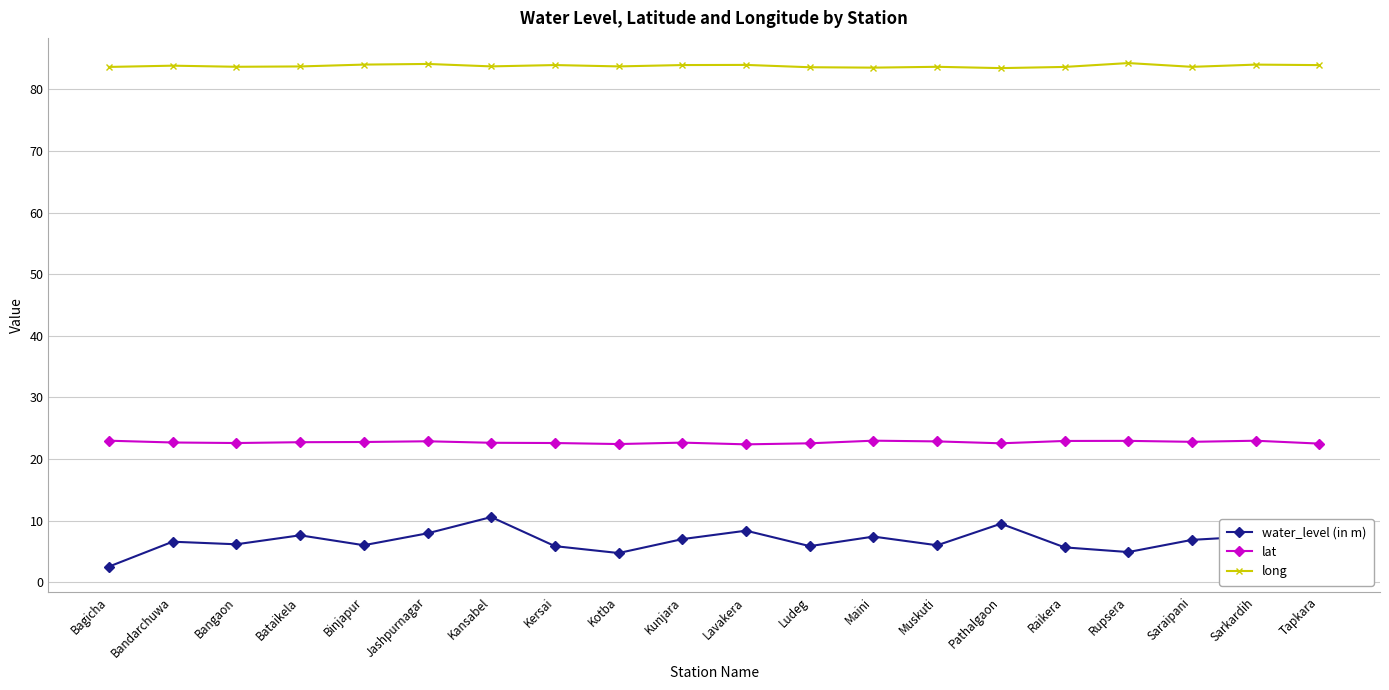

True or false: long and water_level (in m) cross at least once.

False